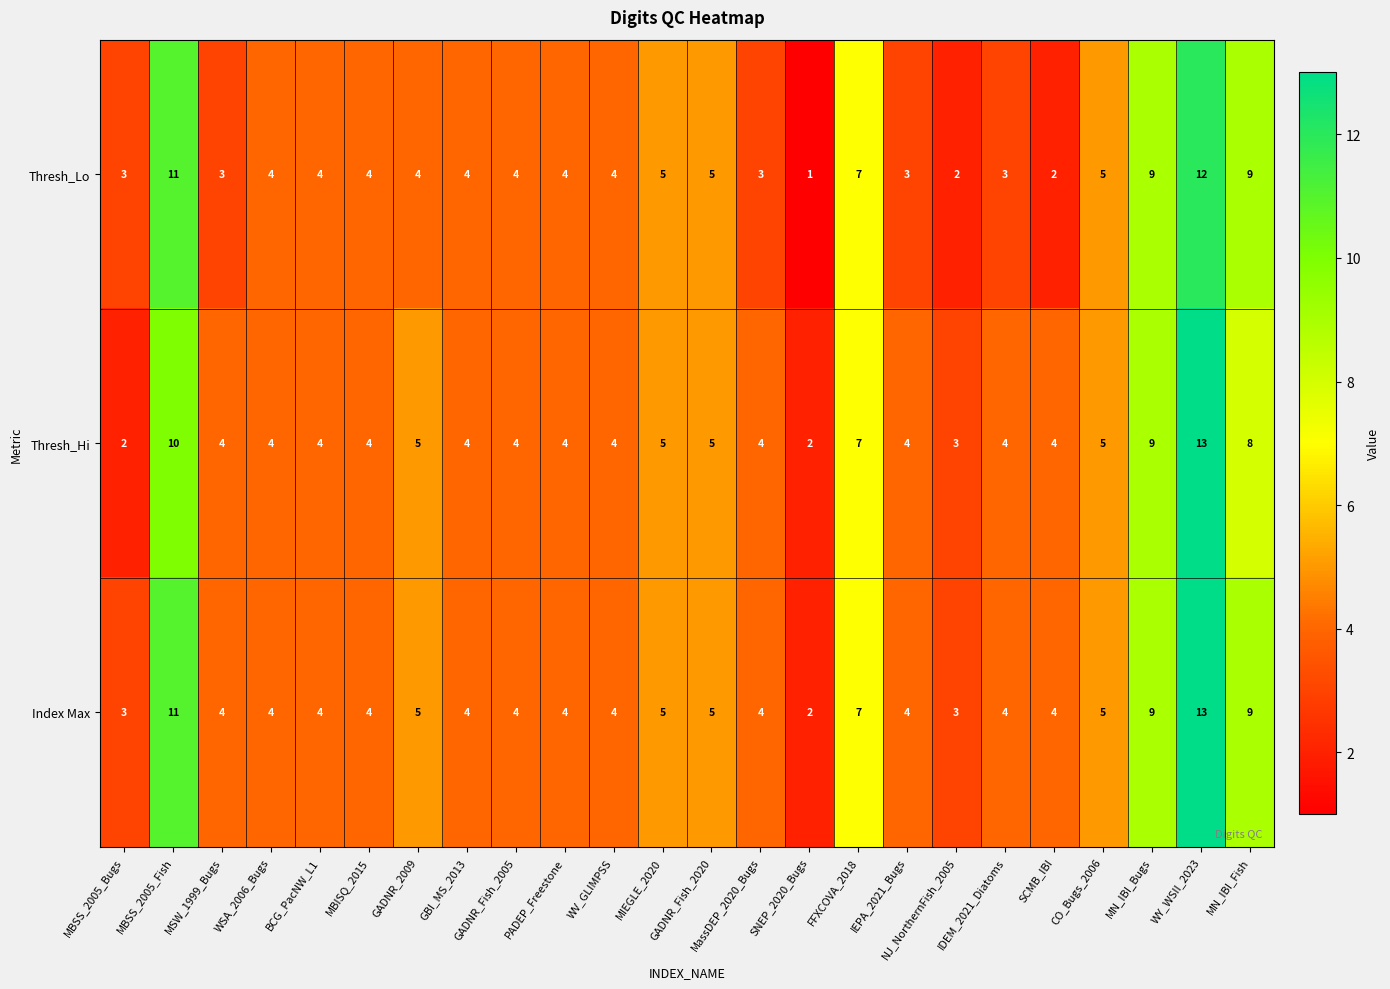

Rank the series by their average value, from highest to lowest.

Index Max, Thresh_Hi, Thresh_Lo